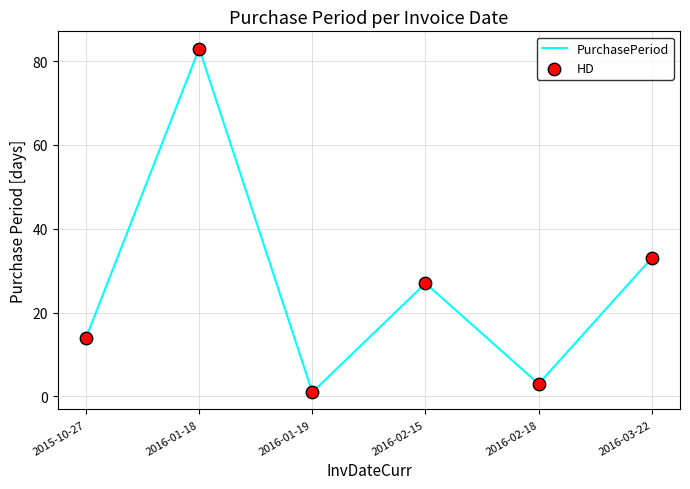

Read the value at 2016-03-22.

33